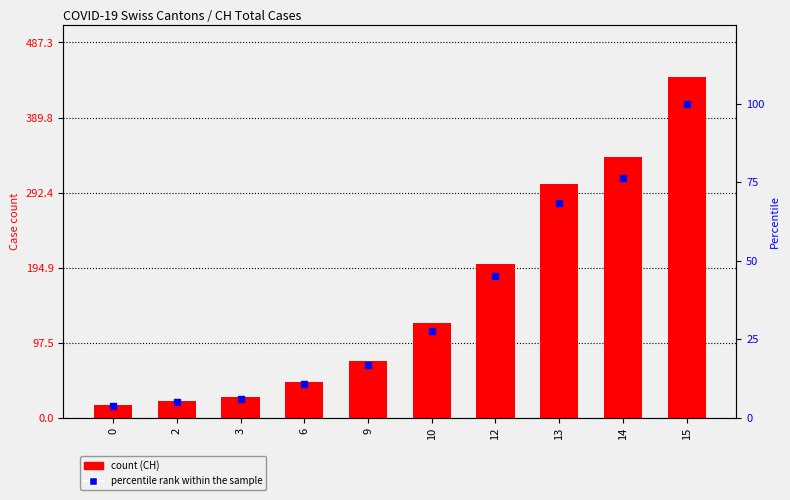

Which series has the widest spread of Y values?

CH